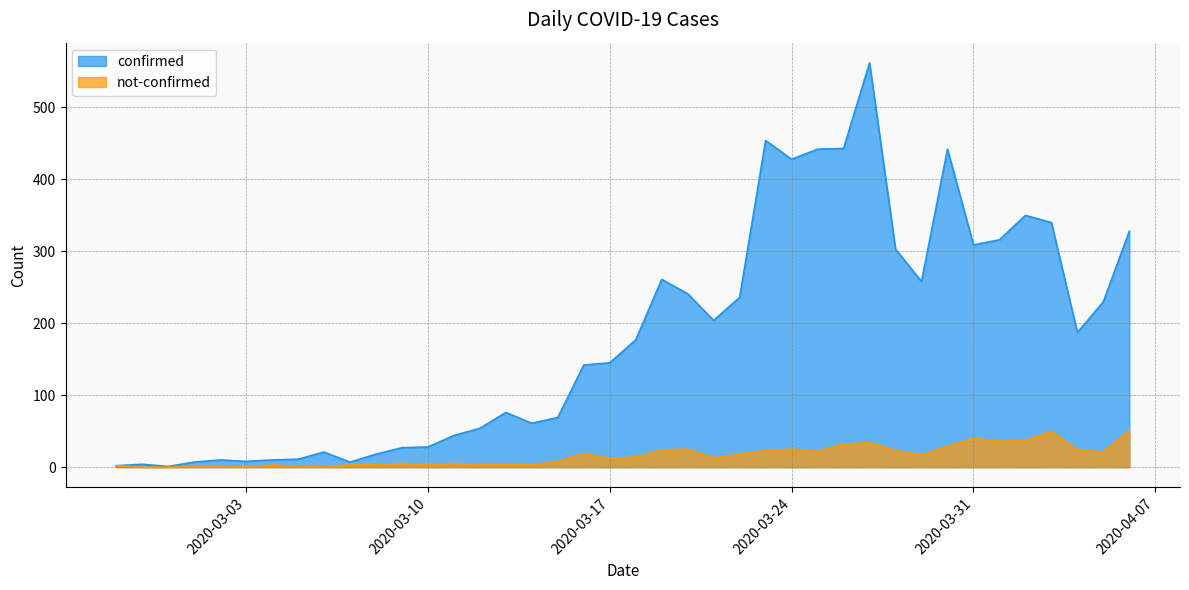

Which series has the widest spread of values?

confirmed